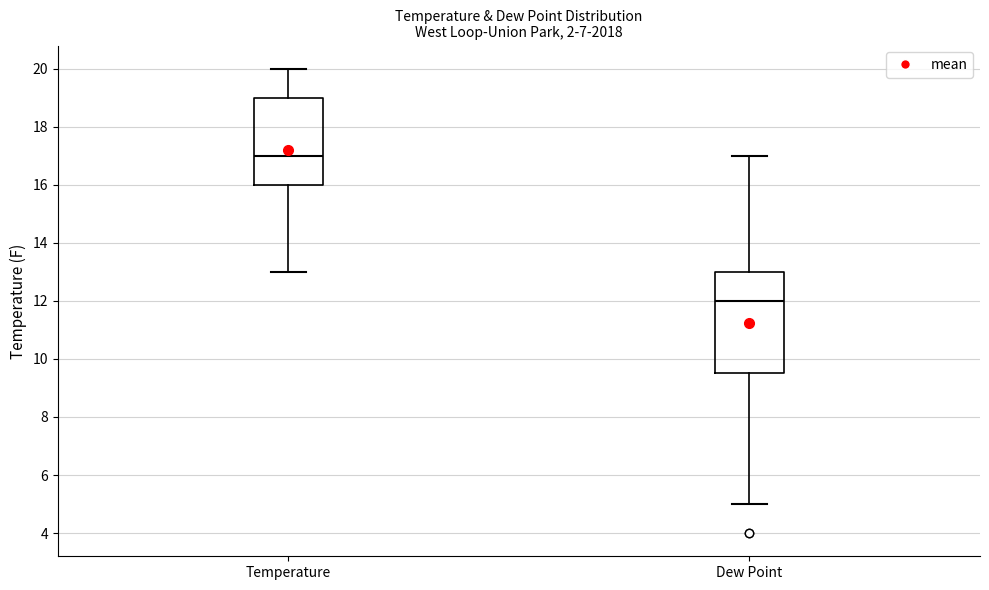

Reading left to right, read every box against the y-axis: the position of its median line, the range the box covers, and the ends of its whiskers. The values are not printed on the chart, so give them approximately, as read against the axis.

Temperature: median 17.0, box 16.0 to 19.0, whiskers 13.0 to 20.0
Dew Point: median 12.0, box 9.6 to 13.0, whiskers 5.0 to 17.0